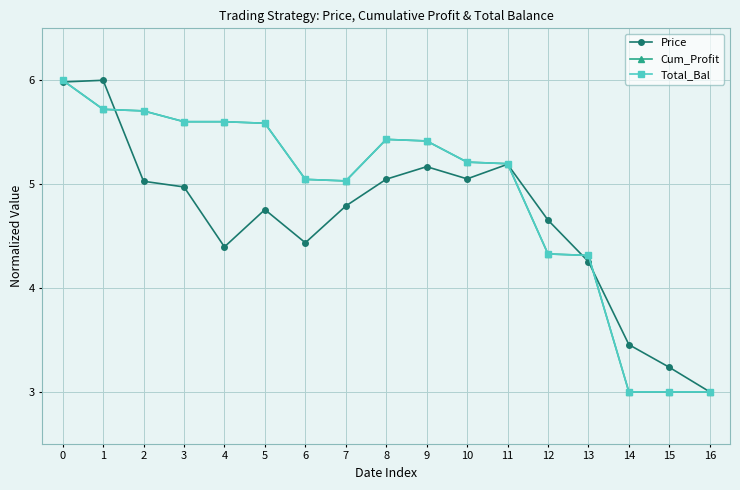

What is the spread (max minus min) of values at 5?

0.8